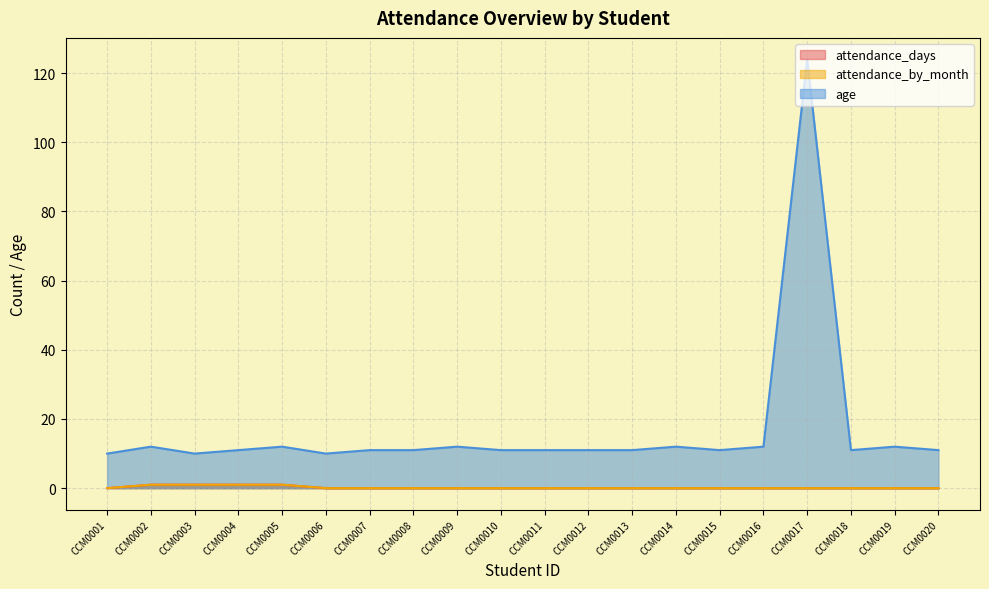

True or false: attendance_days has a value of 0 at CCM0016.

True